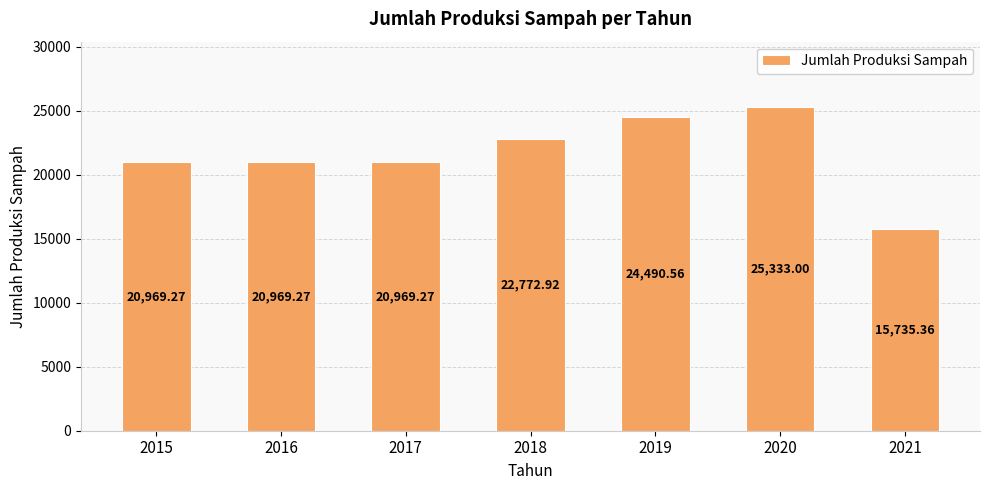

What is the difference between the second highest and minimum values?

8755.2